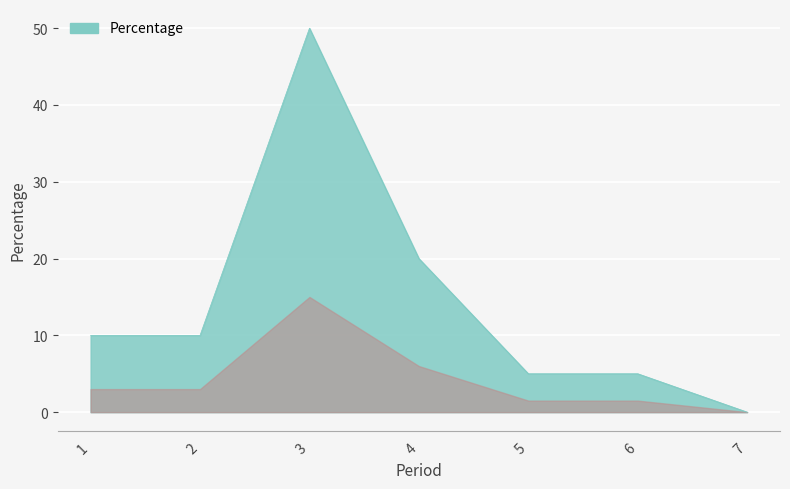

Reading right to left, list all the values displayed in this chart.

7=0	6=5	5=5	4=20	3=50	2=10	1=10